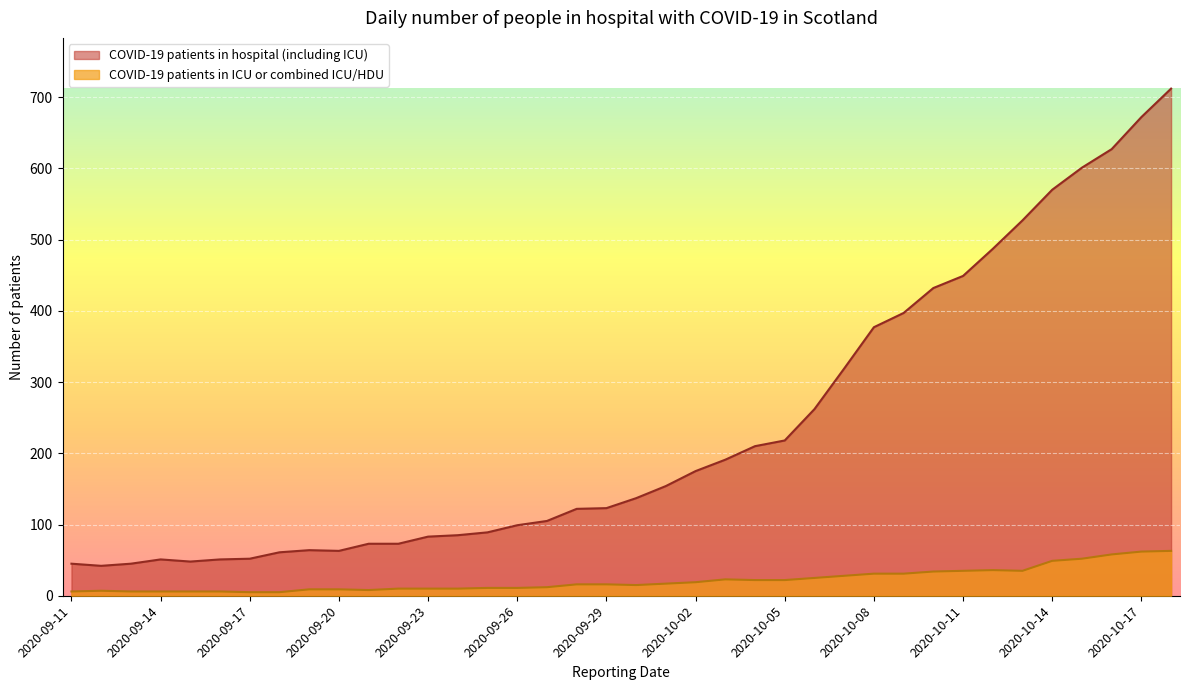

In COVID-19 patients in hospital (including ICU), how many points are higher than both neighbors (excluding endpoints)?

2